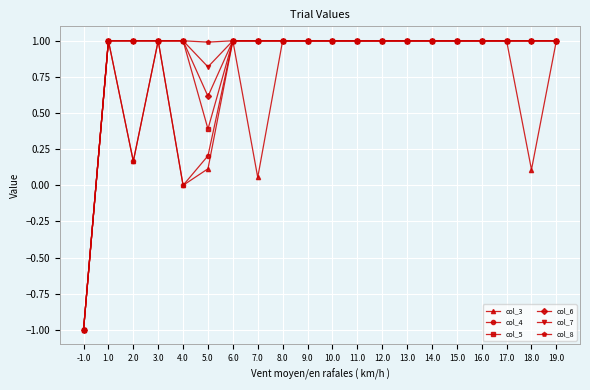

True or false: col_4 has more than 1 points higher than both neighbors.

True